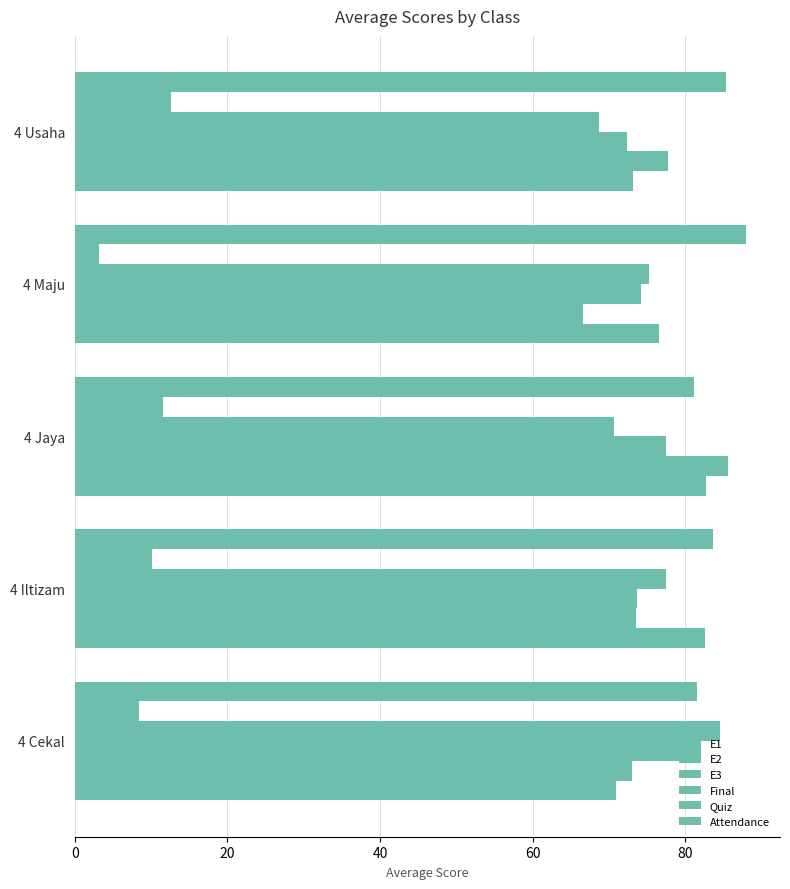

Count the number of data series in this chart.

6